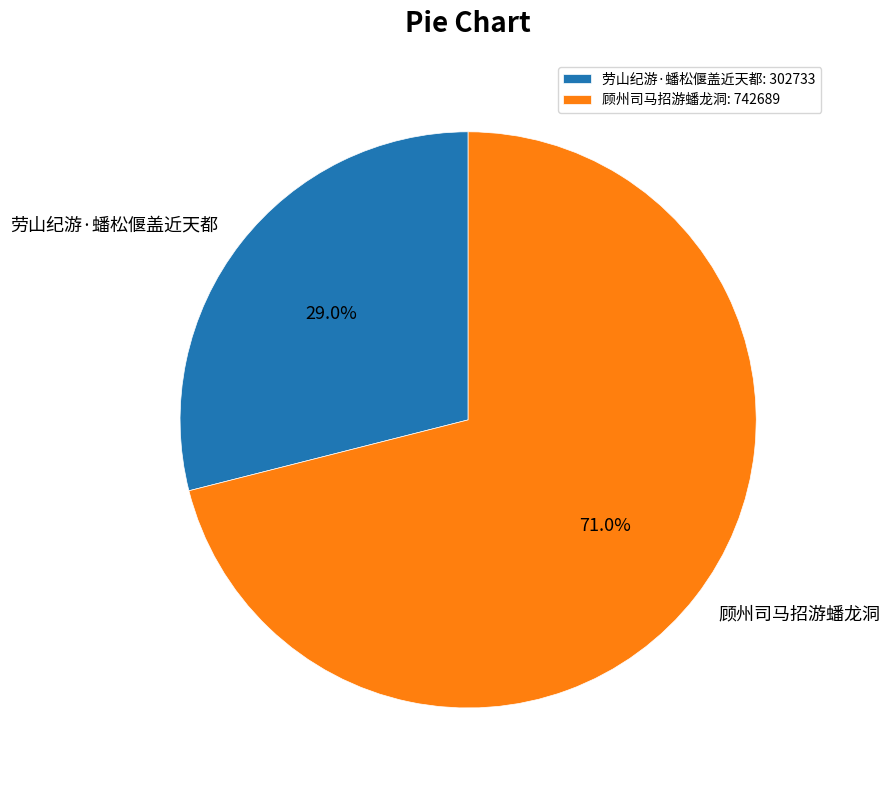

To the nearest percent, what is the combined percentage of 劳山纪游·蟠松偃盖近天都 and 顾州司马招游蟠龙洞?

100%